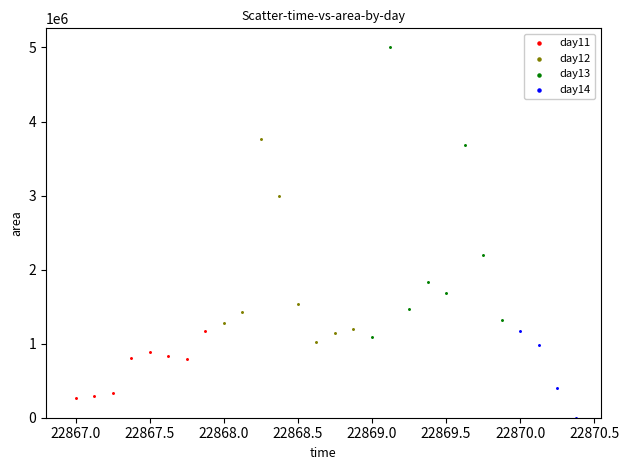

Which series contains the highest Y value?

day13